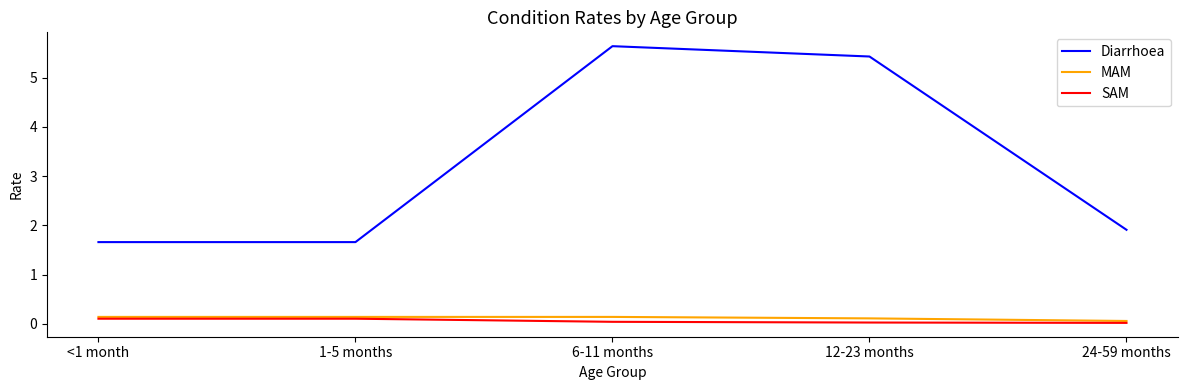

What is the lowest value of the Diarrhoea series?

1.7